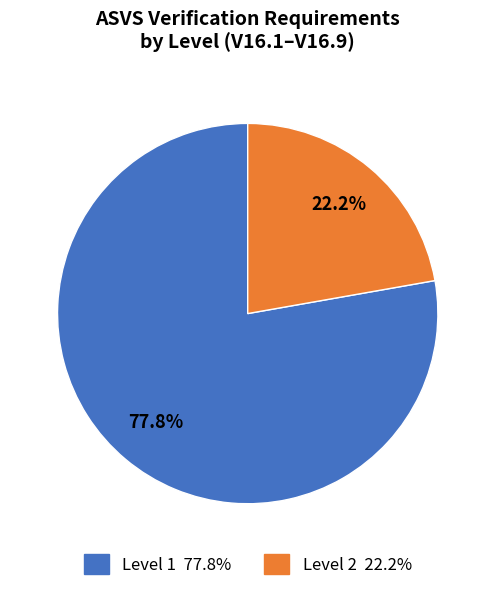

Is there any slice that represents more than half of the pie?

Yes